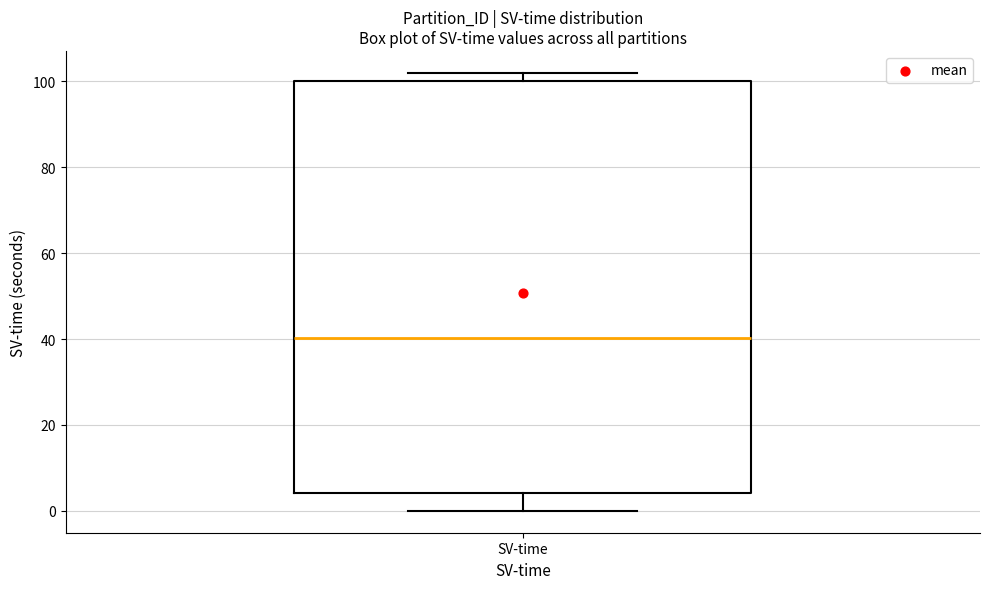

Where does the median line of the box for SV-time sit on the y-axis? The values are not printed on the chart, so give them approximately, as read against the axis.

40